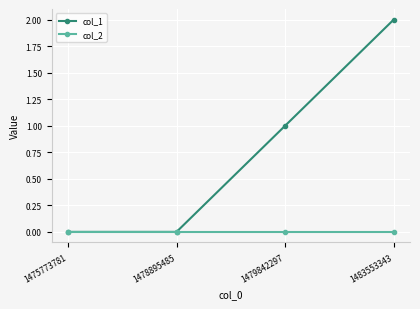

How many data points does each series have?

4